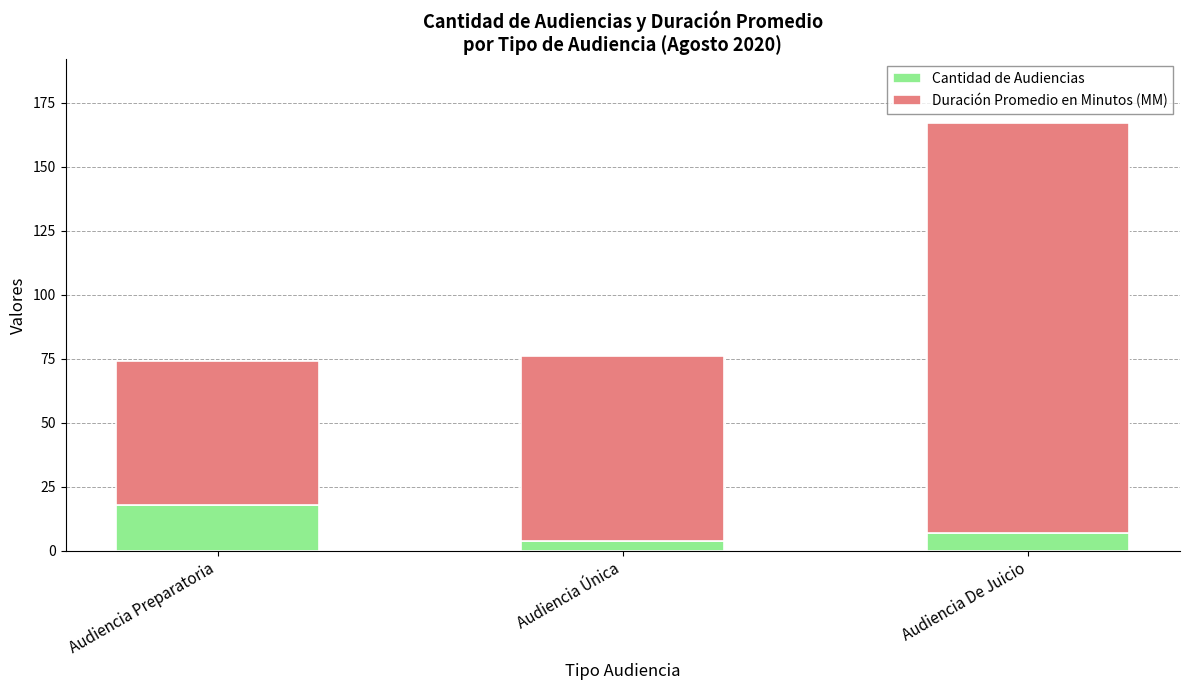

What is the difference between the maximum and second lowest values in the Cantidad de Audiencias series?

11